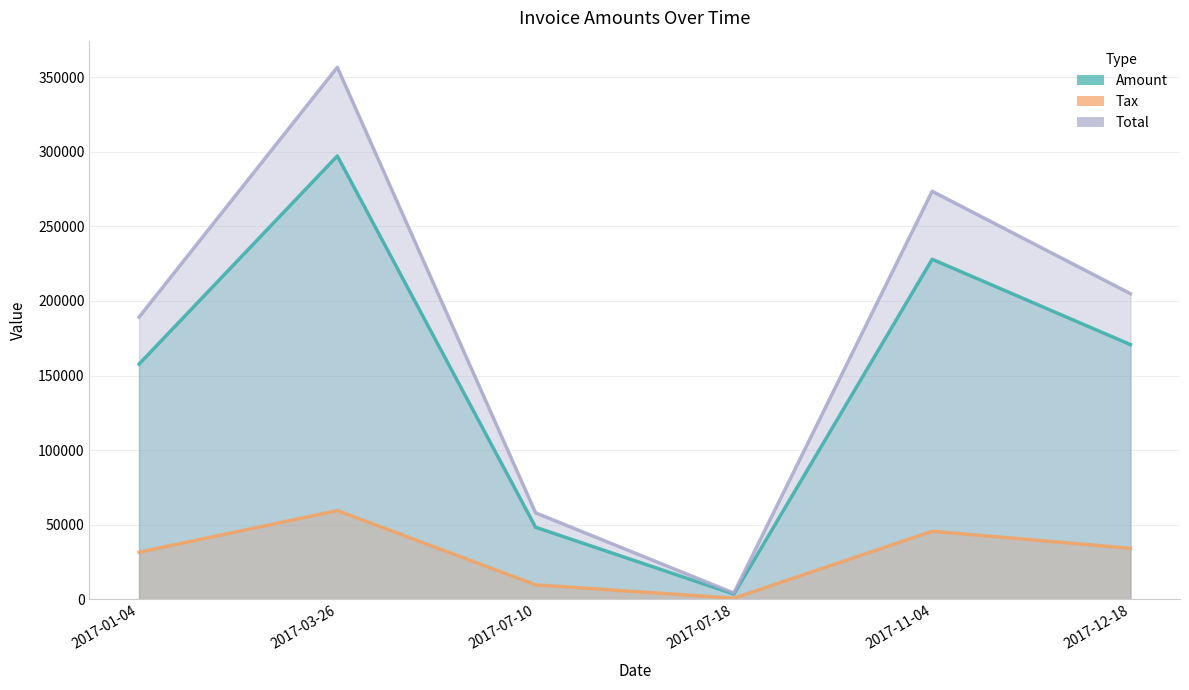

Reading left to right, extract all data points from this chart.

Amount: 157666.0	297272.0	48286.0	3433.0	227991.0	170766.0
Tax: 31533.2	59454.4	9657.2	686.6	45598.2	34153.2
Total: 189199.0	356726.0	57943.2	4119.6	273589.0	204919.0